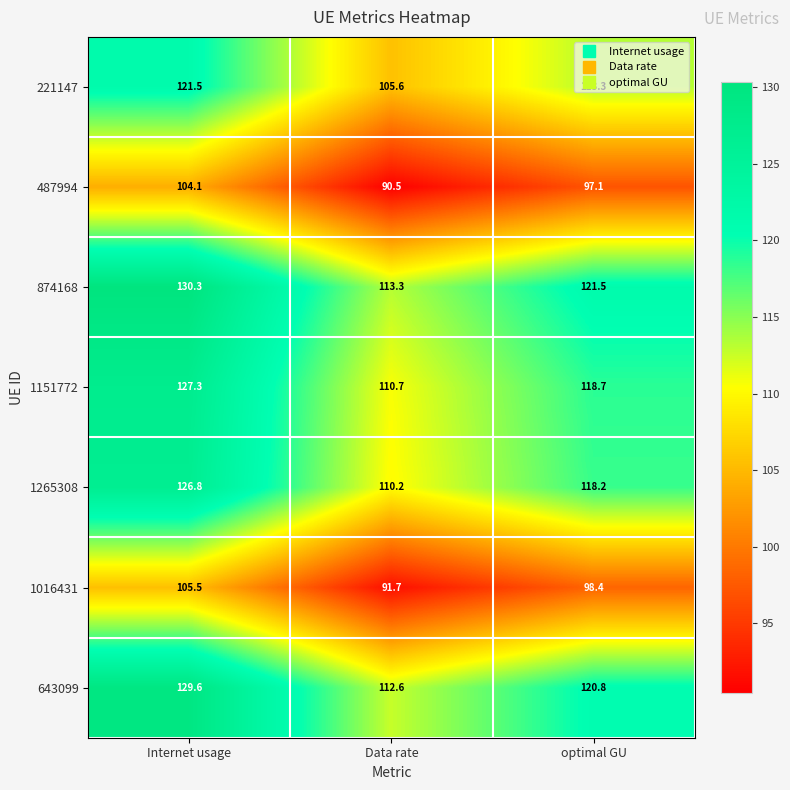

How many series are shown in this chart?

7